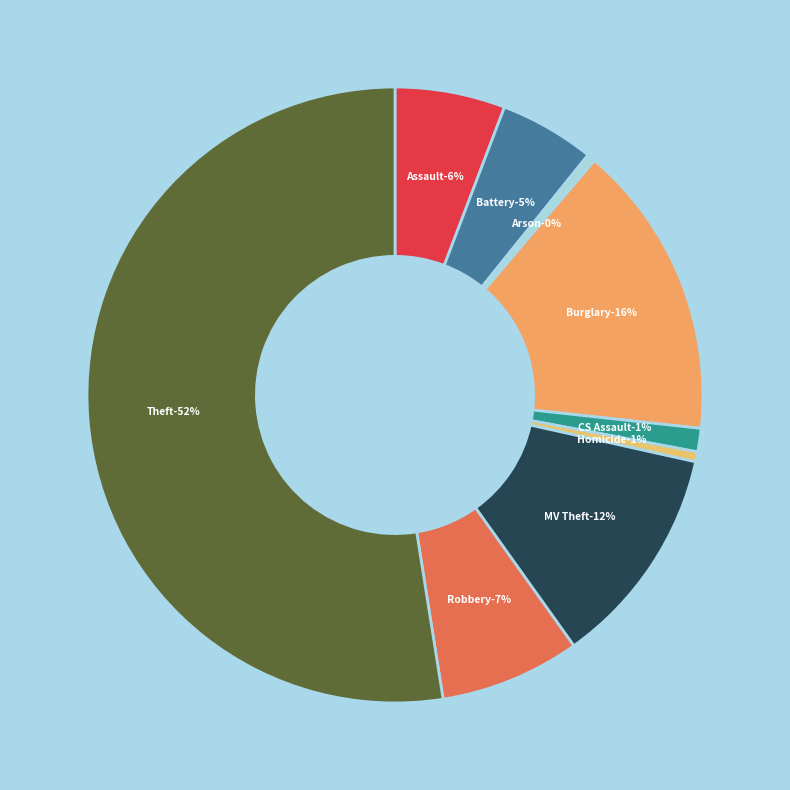

Do Burglary and Robbery together represent more than half of the pie?

No